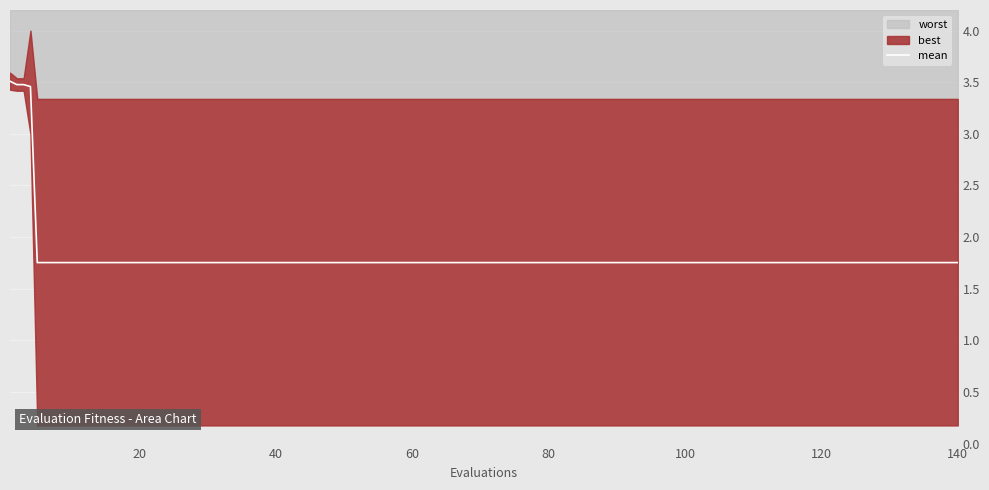

What is the highest value of the mean series?

3.5